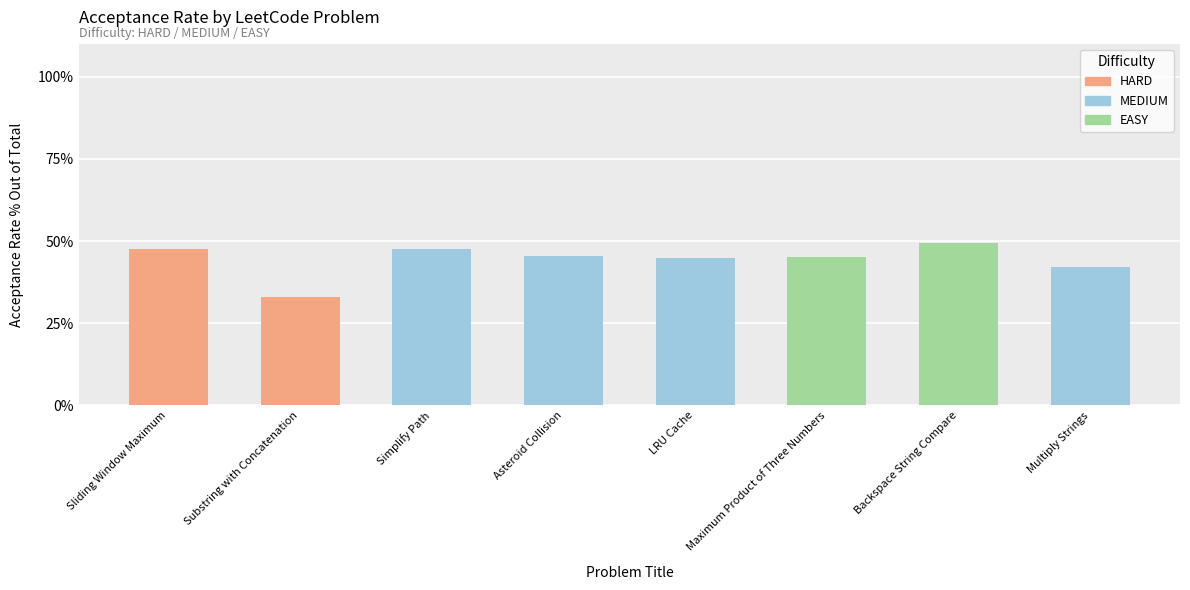

Reading left to right, transcribe all the data shown in this chart.

0.5	0.3	0.5	0.5	0.4	0.5	0.5	0.4